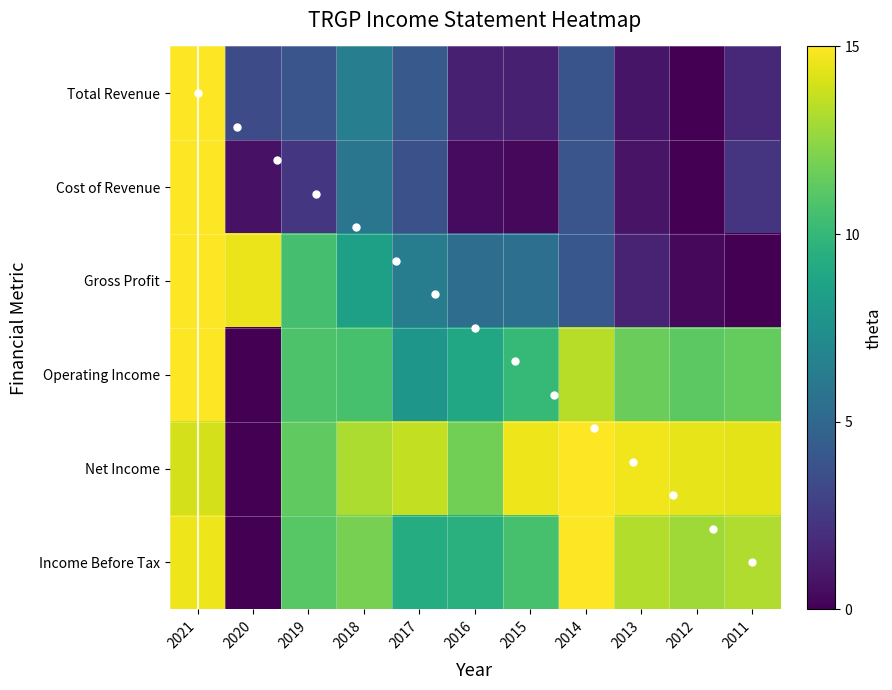

List the series in order of their peak value, lowest first.

Total Revenue, Cost of Revenue, Gross Profit, Operating Income, Net Income, Income Before Tax